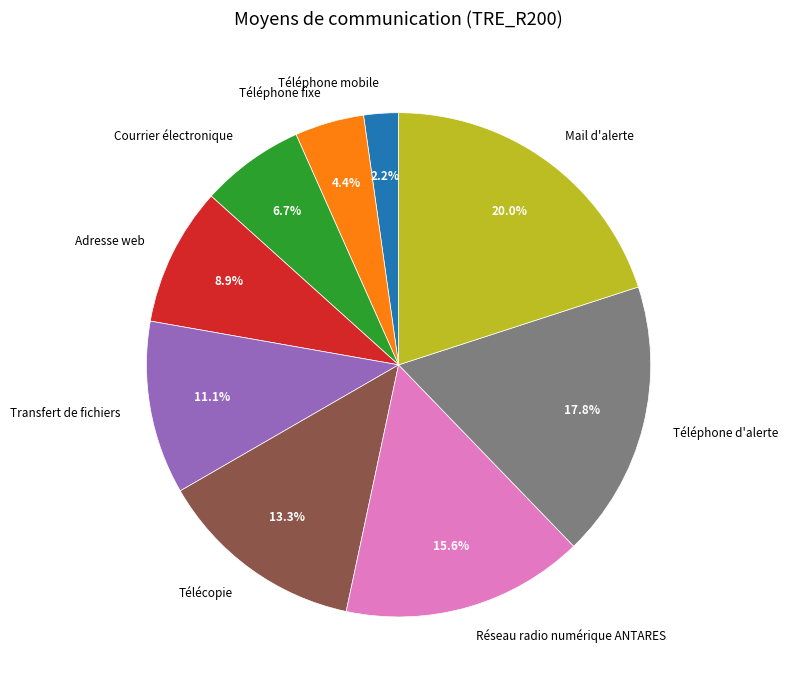

The Mail d'alerte slice represents 29% of the pie. True or false?

False